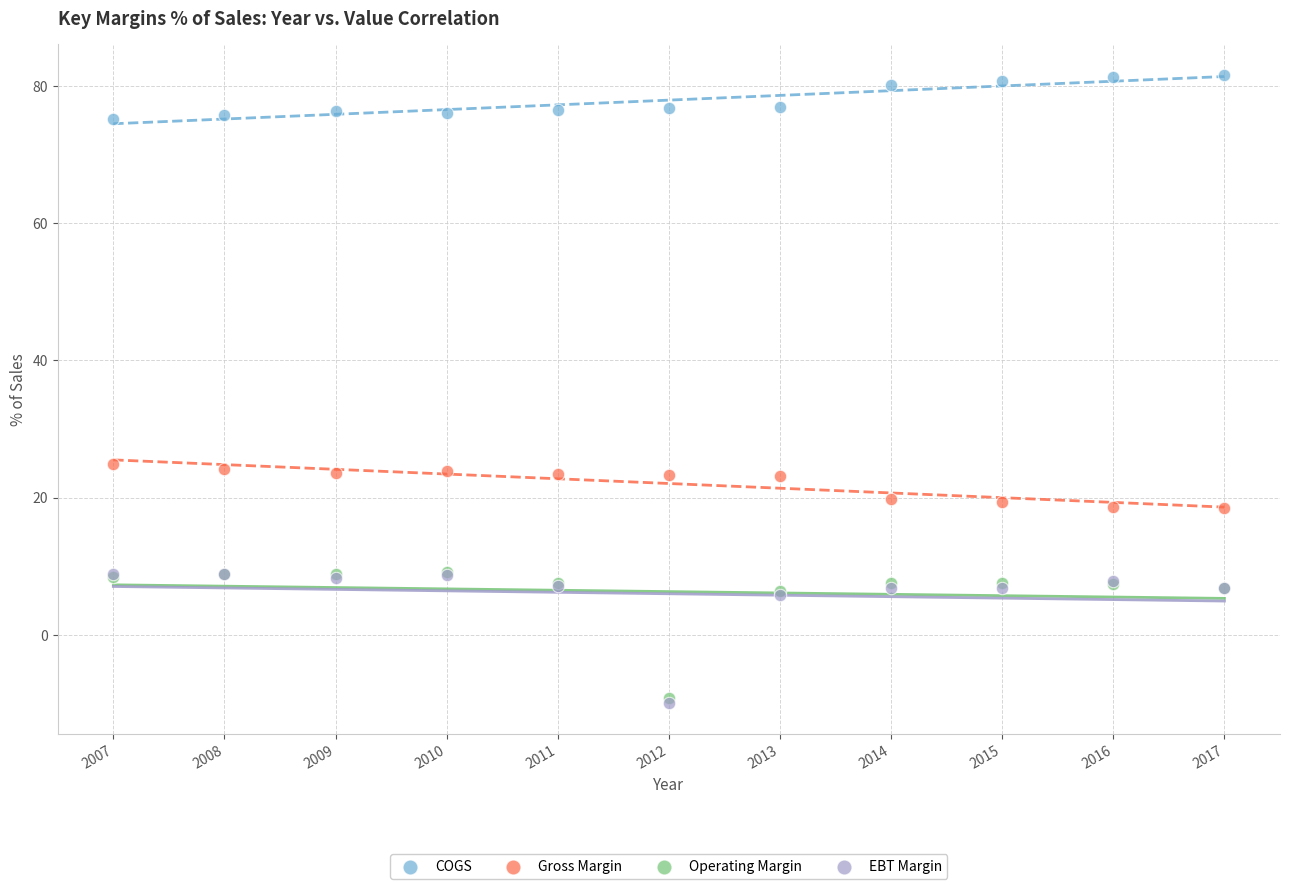

Which series contains the highest Y value?

COGS